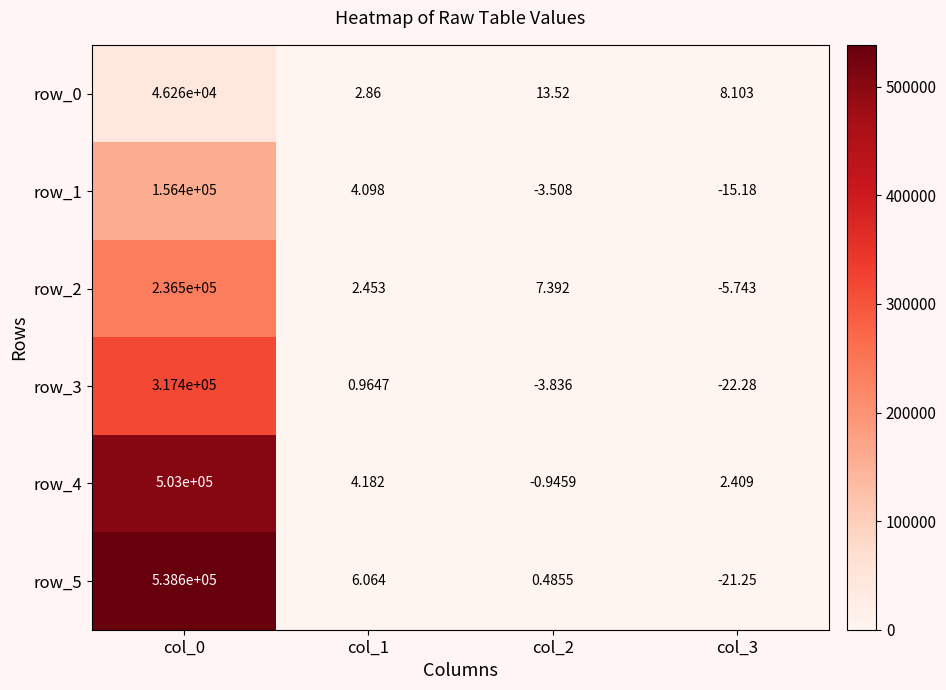

How many data points does each series have?

4